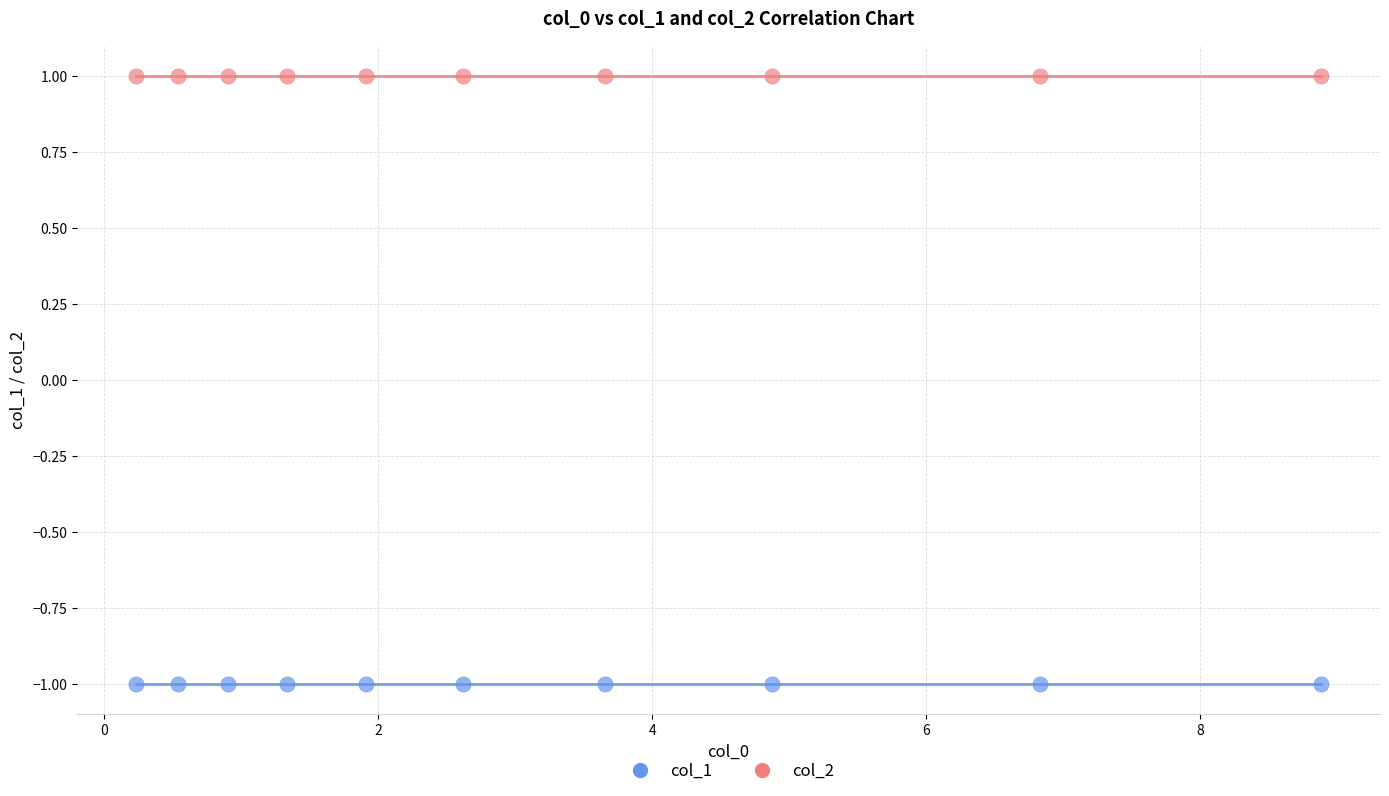

Which series contains the highest Y value?

col_2